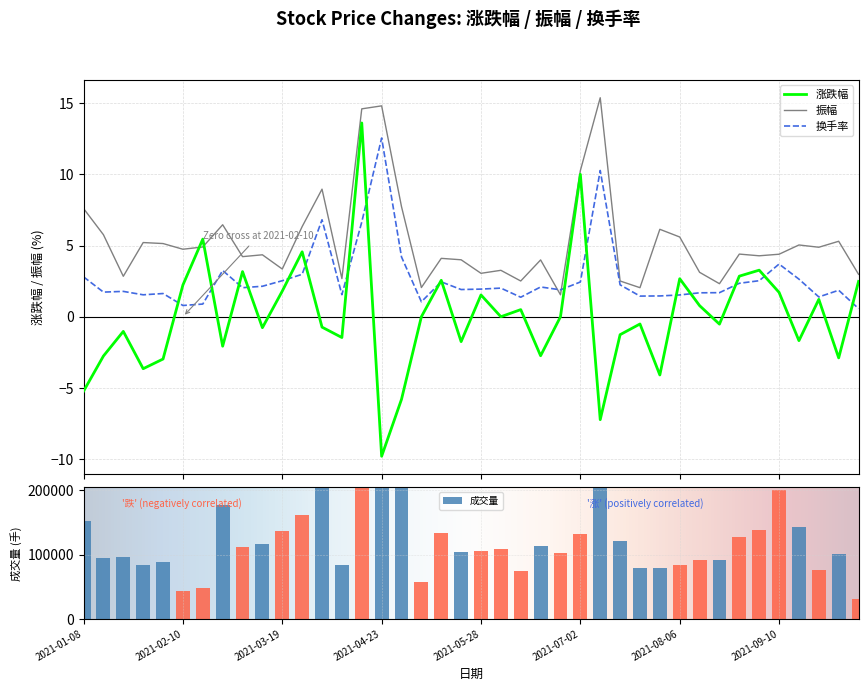

How many groups of bars are there?

40